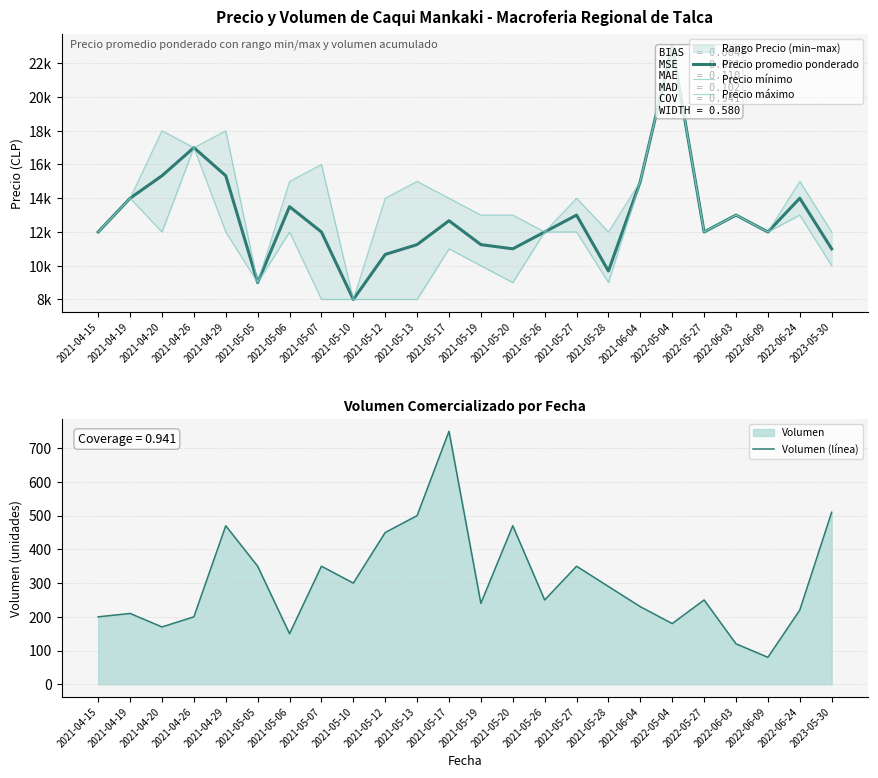

Which series has the largest total across all categories?

Precio máximo